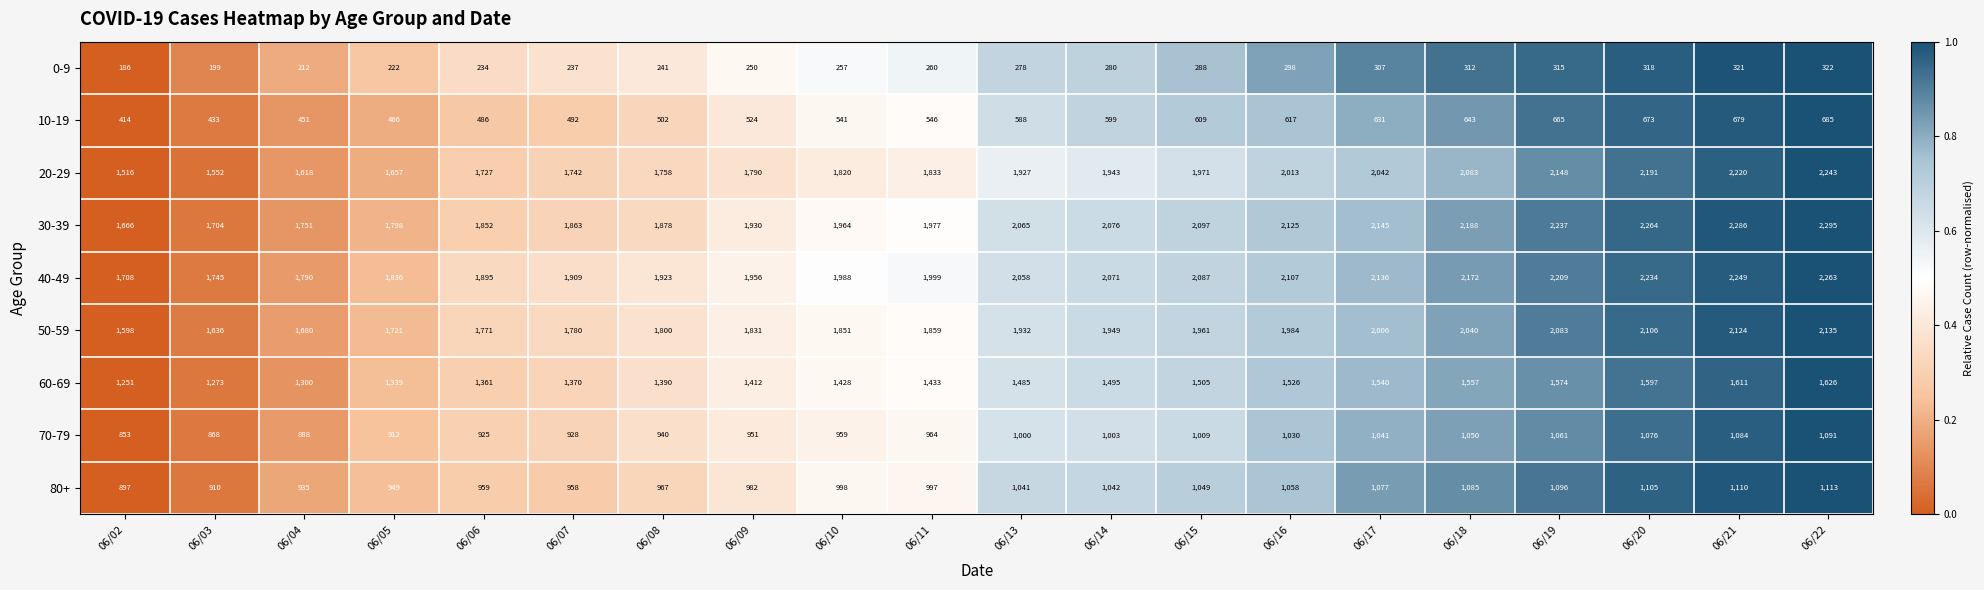

What is the maximum value for 40-49?

2263